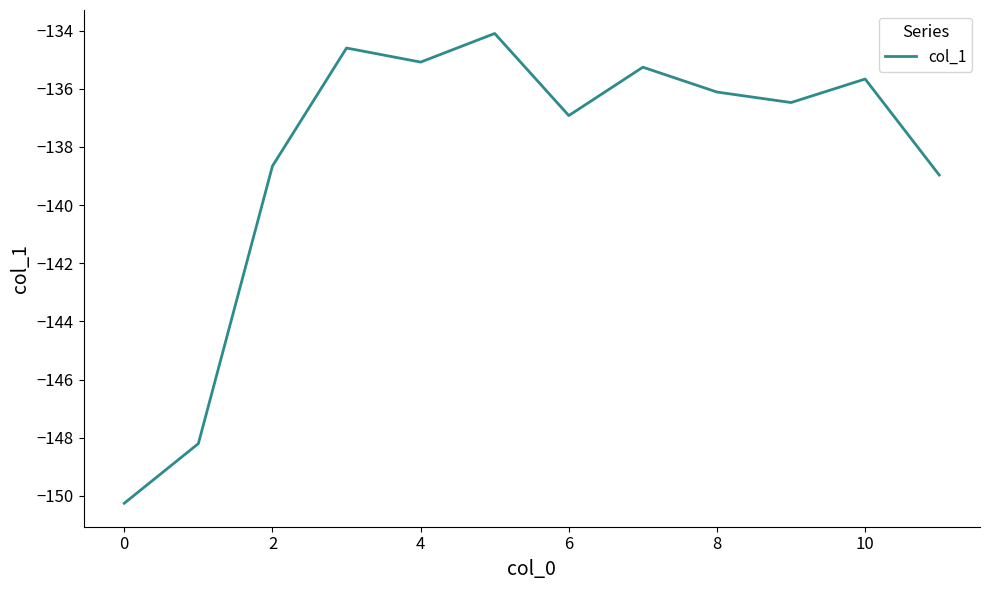

Reading left to right, extract all data points from this chart.

-150.3	-148.2	-138.7	-134.6	-135.1	-134.1	-136.9	-135.3	-136.1	-136.5	-135.7	-139.0